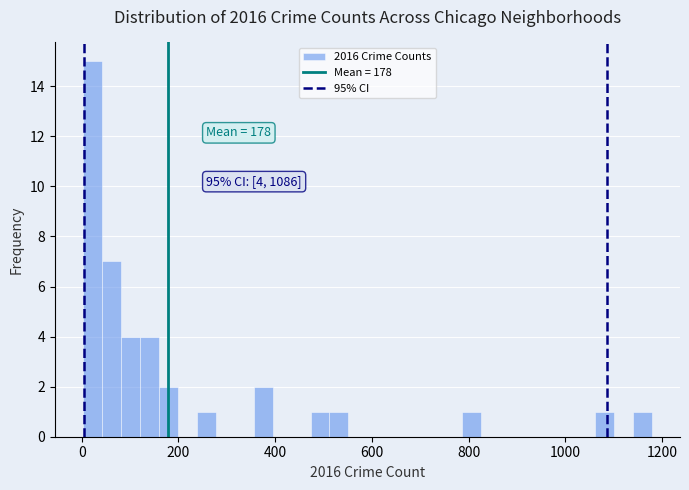

Read against the x-axis, roughly where is the centre of the tallest bar?

20